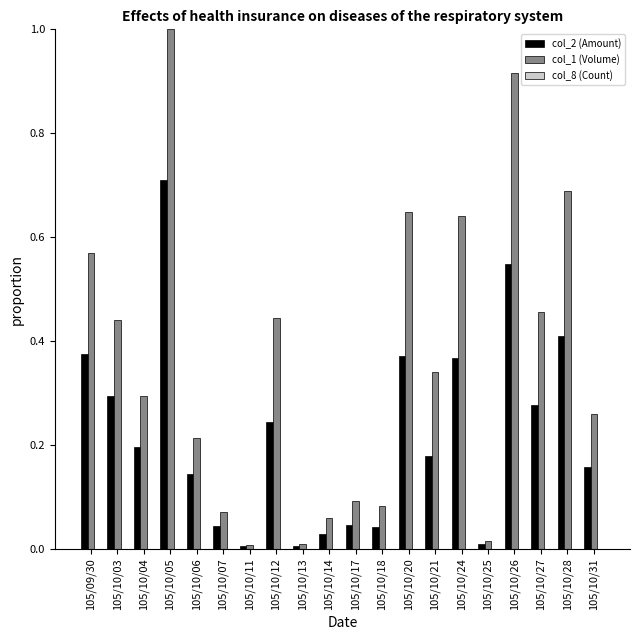

The value of col_1 (Volume) at 105/09/30 is 0.4. True or false?

False